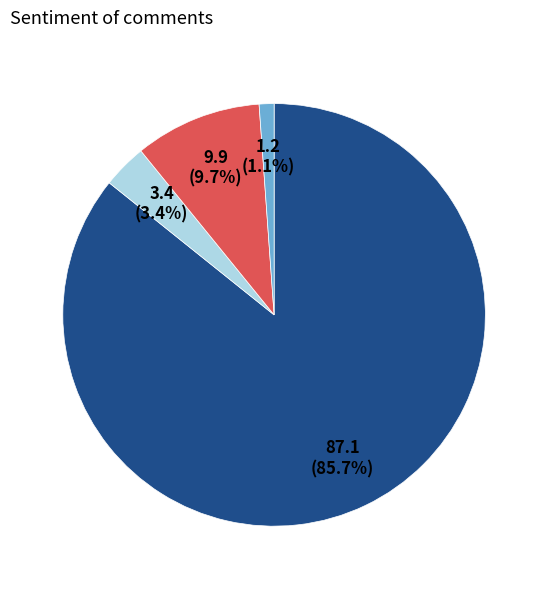

Does any single category account for the majority?

Yes